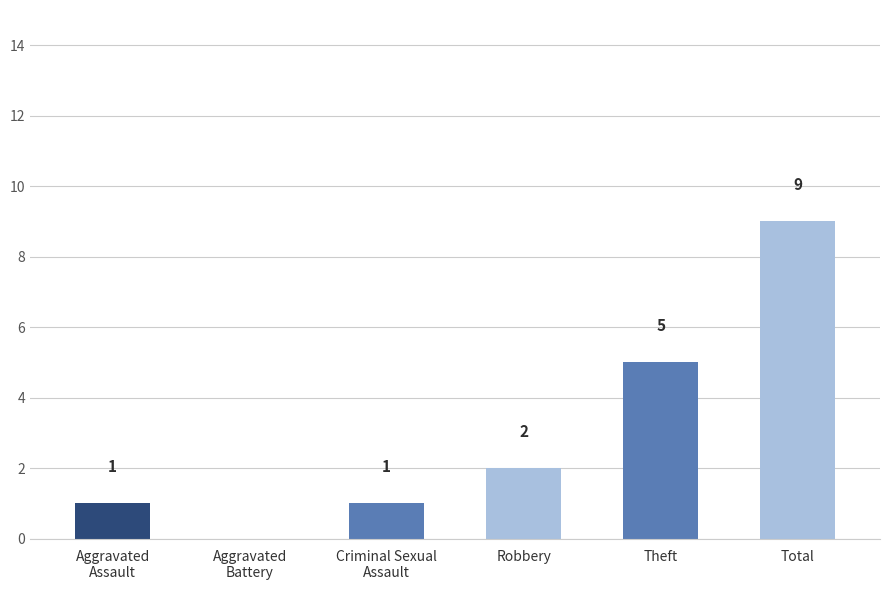

What is the change in value from Robbery to Total?

+7